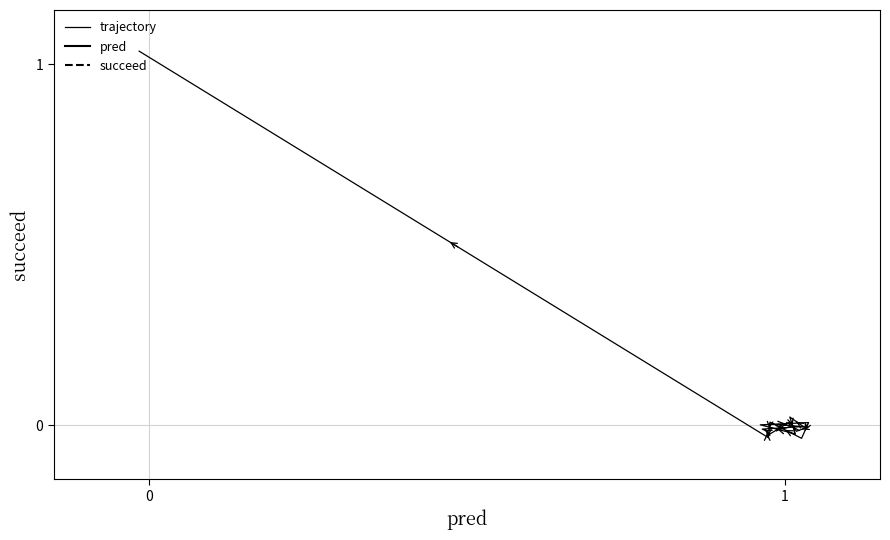

What is the difference between the maximum and second lowest values?

1.1